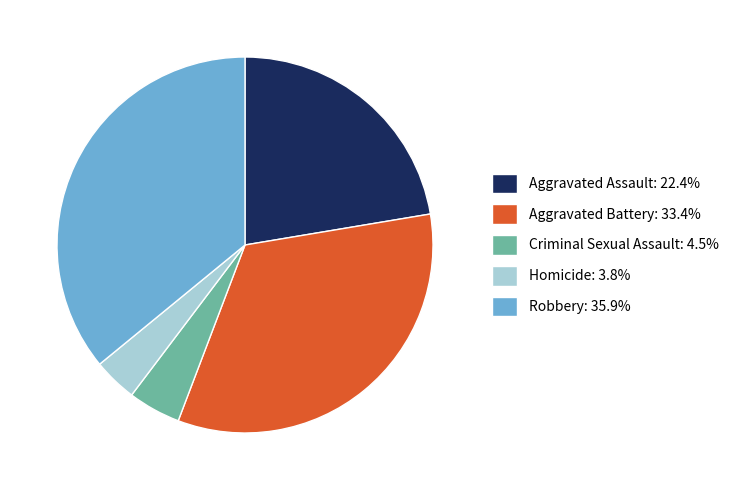

Combined, do Homicide: 3.8% and Robbery: 35.9% account for over 50%?

No